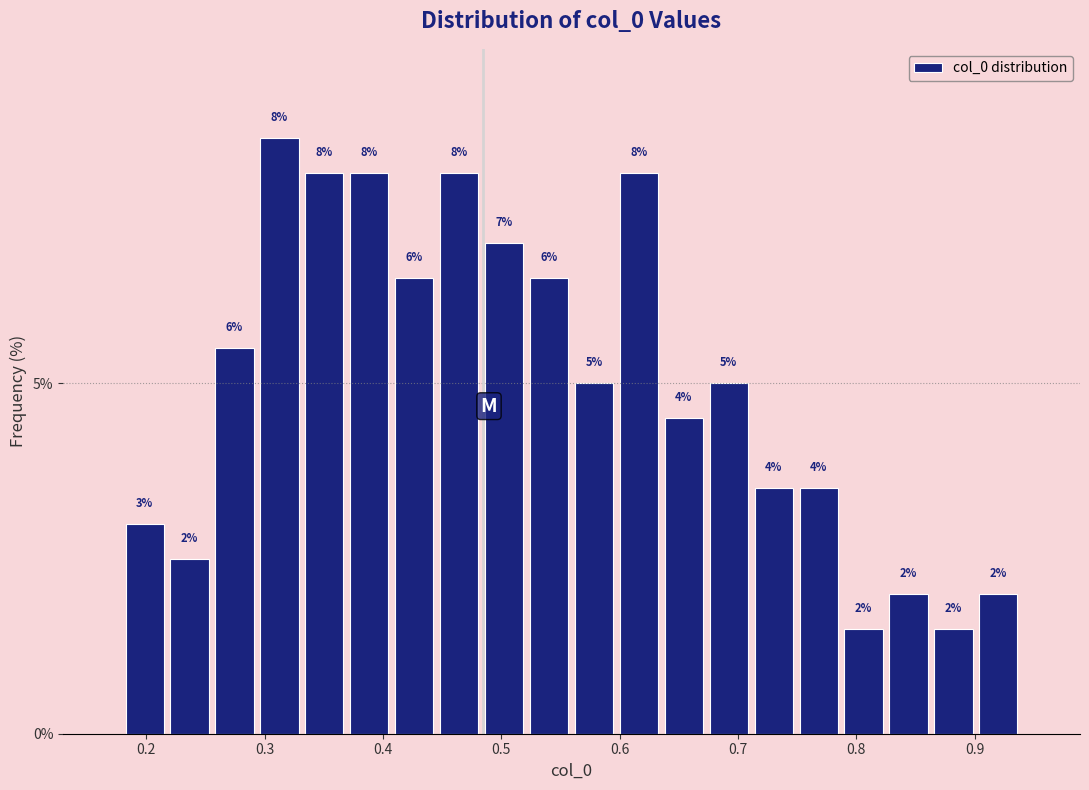

Around what value on the x-axis is the tallest bar? Give the approximate position of its centre, as read against the axis.

0.31